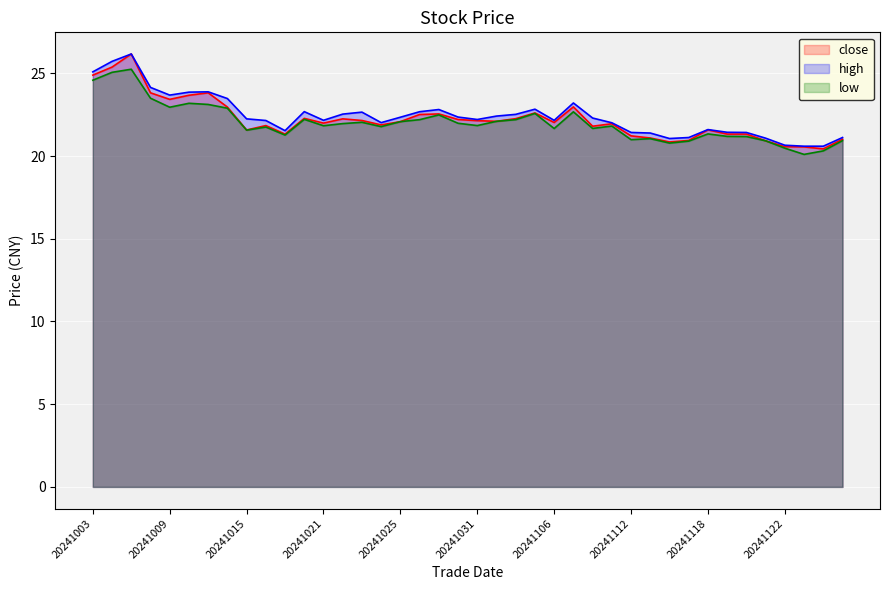

What is the difference between the low values at 20241104 and 20241101?

0.1